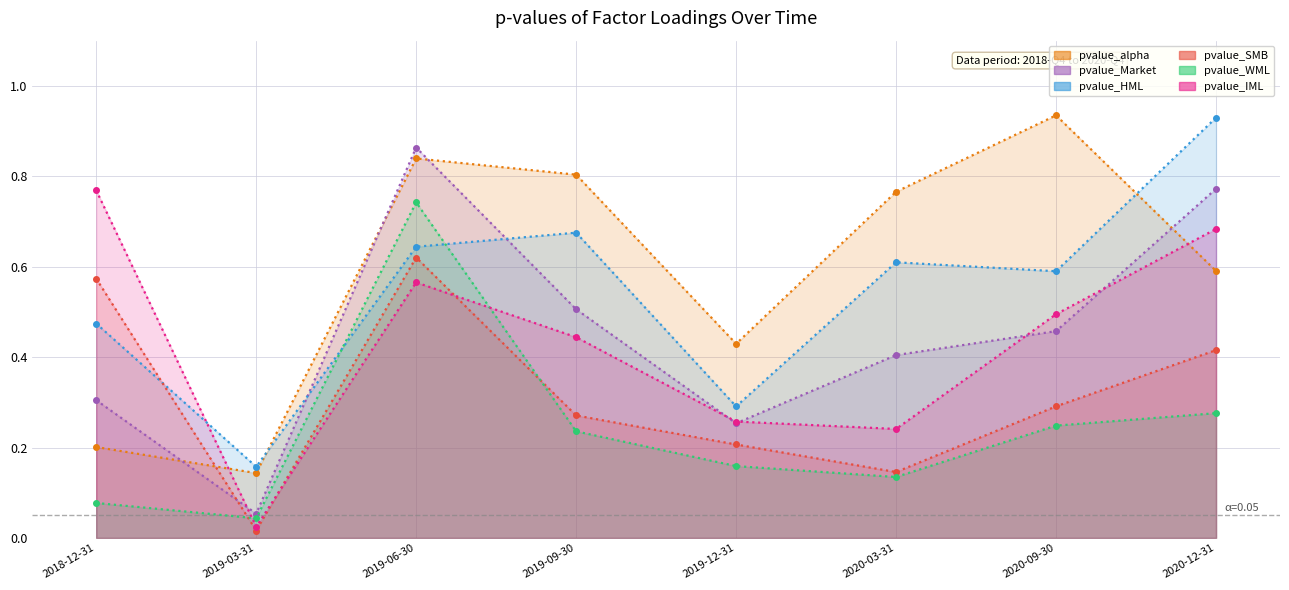

True or false: pvalue_IML has more than 1 points higher than both neighbors.

False